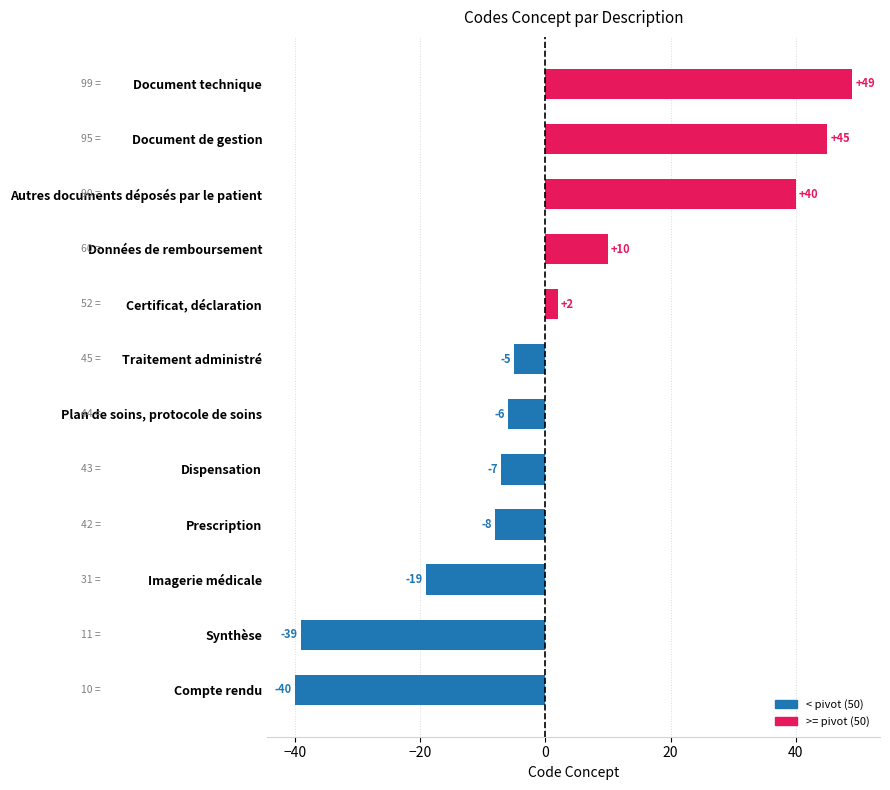

Between Document de gestion and Document technique, which is larger?

Document technique